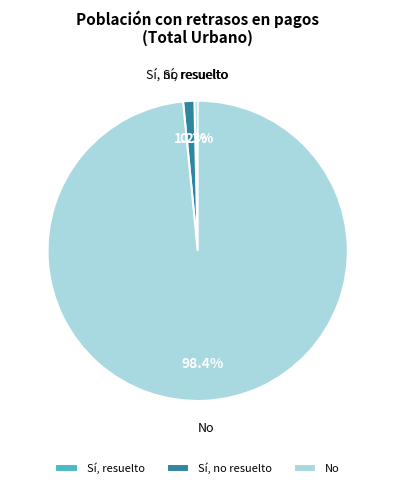

Rank the categories by value from highest to lowest.

No, Sí, no resuelto, Sí, resuelto